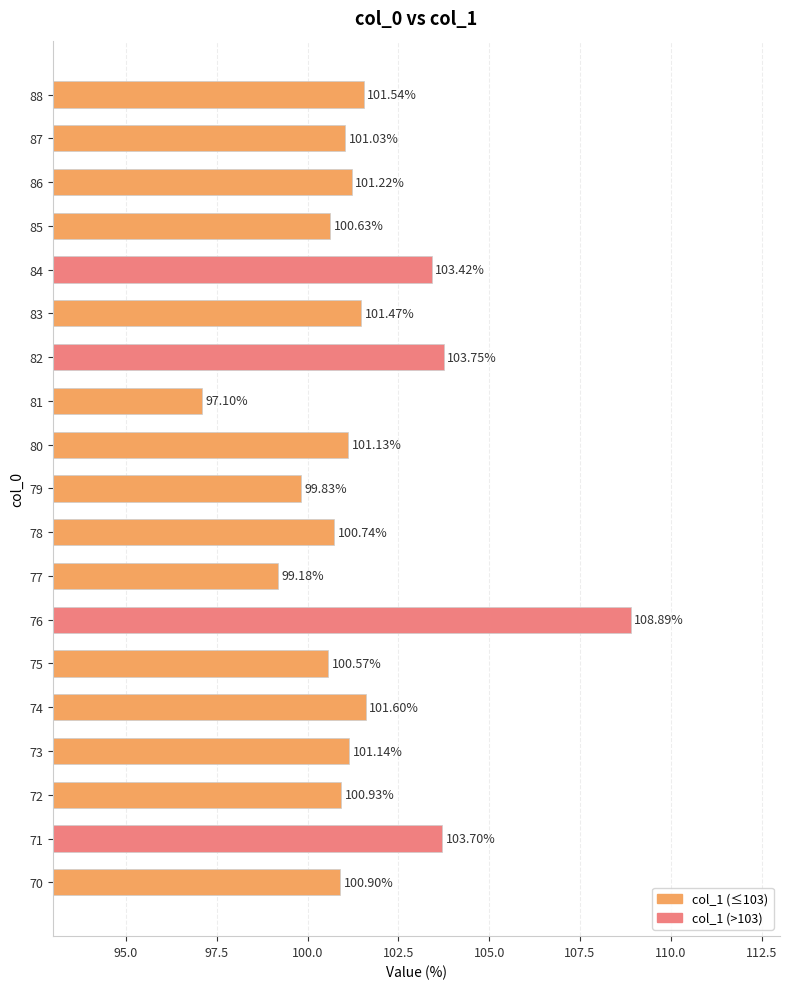

List the labels in order of value, largest first.

76, 82, 71, 84, 74, 88, 83, 86, 73, 80, 87, 72, 70, 78, 85, 75, 79, 77, 81